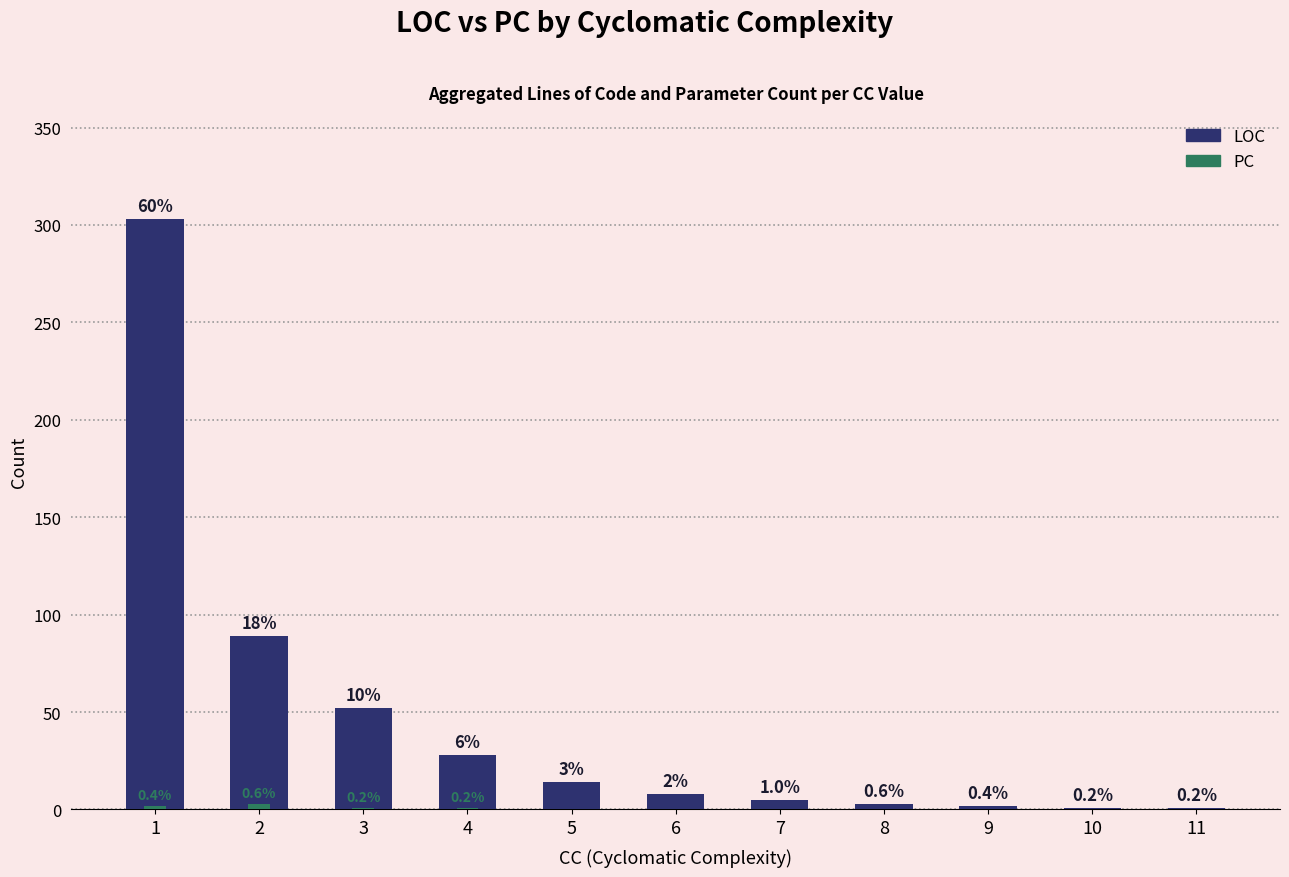

Count the number of categories in the chart.

11